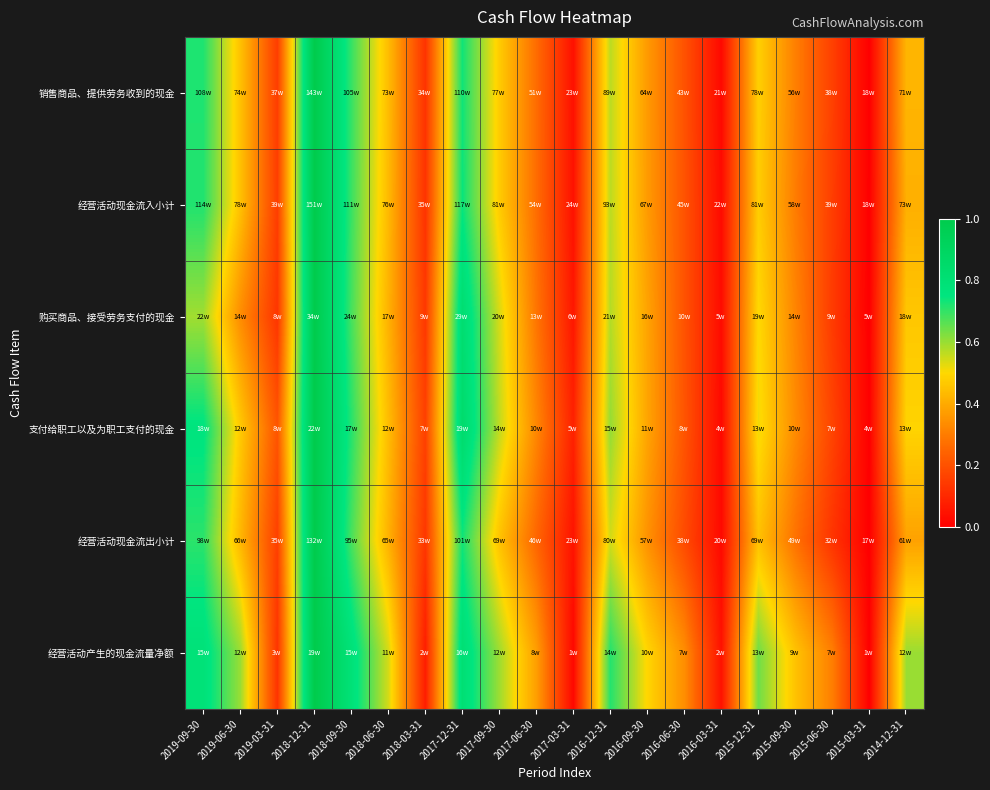

Reading left to right, list all the values displayed in this chart.

销售商品、提供劳务收到的现金: 2019-09-30=0.7	2019-06-30=0.4	2019-03-31=0.2	2018-12-31=1.0	2018-09-30=0.7	2018-06-30=0.4	2018-03-31=0.1	2017-12-31=0.7	2017-09-30=0.5	2017-06-30=0.3	2017-03-31=0.0	2016-12-31=0.6	2016-09-30=0.4	2016-06-30=0.2	2016-03-31=0.0	2015-12-31=0.5	2015-09-30=0.3	2015-06-30=0.2	2015-03-31=0.0	2014-12-31=0.4
经营活动现金流入小计: 2019-09-30=0.7	2019-06-30=0.5	2019-03-31=0.2	2018-12-31=1.0	2018-09-30=0.7	2018-06-30=0.4	2018-03-31=0.1	2017-12-31=0.7	2017-09-30=0.5	2017-06-30=0.3	2017-03-31=0.0	2016-12-31=0.6	2016-09-30=0.4	2016-06-30=0.2	2016-03-31=0.0	2015-12-31=0.5	2015-09-30=0.3	2015-06-30=0.2	2015-03-31=0.0	2014-12-31=0.4
购买商品、接受劳务支付的现金: 2019-09-30=0.6	2019-06-30=0.3	2019-03-31=0.1	2018-12-31=1.0	2018-09-30=0.7	2018-06-30=0.4	2018-03-31=0.1	2017-12-31=0.8	2017-09-30=0.5	2017-06-30=0.3	2017-03-31=0.1	2016-12-31=0.6	2016-09-30=0.4	2016-06-30=0.2	2016-03-31=0.0	2015-12-31=0.5	2015-09-30=0.3	2015-06-30=0.1	2015-03-31=0.0	2014-12-31=0.5
支付给职工以及为职工支付的现金: 2019-09-30=0.8	2019-06-30=0.5	2019-03-31=0.2	2018-12-31=1.0	2018-09-30=0.7	2018-06-30=0.4	2018-03-31=0.2	2017-12-31=0.8	2017-09-30=0.6	2017-06-30=0.3	2017-03-31=0.1	2016-12-31=0.6	2016-09-30=0.4	2016-06-30=0.2	2016-03-31=0.0	2015-12-31=0.5	2015-09-30=0.3	2015-06-30=0.2	2015-03-31=0.0	2014-12-31=0.5
经营活动现金流出小计: 2019-09-30=0.7	2019-06-30=0.4	2019-03-31=0.2	2018-12-31=1.0	2018-09-30=0.7	2018-06-30=0.4	2018-03-31=0.1	2017-12-31=0.7	2017-09-30=0.5	2017-06-30=0.2	2017-03-31=0.0	2016-12-31=0.5	2016-09-30=0.3	2016-06-30=0.2	2016-03-31=0.0	2015-12-31=0.4	2015-09-30=0.3	2015-06-30=0.1	2015-03-31=0.0	2014-12-31=0.4
经营活动产生的现金流量净额: 2019-09-30=0.8	2019-06-30=0.6	2019-03-31=0.1	2018-12-31=1.0	2018-09-30=0.8	2018-06-30=0.5	2018-03-31=0.1	2017-12-31=0.8	2017-09-30=0.6	2017-06-30=0.4	2017-03-31=0.0	2016-12-31=0.7	2016-09-30=0.5	2016-06-30=0.3	2016-03-31=0.0	2015-12-31=0.6	2015-09-30=0.5	2015-06-30=0.3	2015-03-31=0.0	2014-12-31=0.6